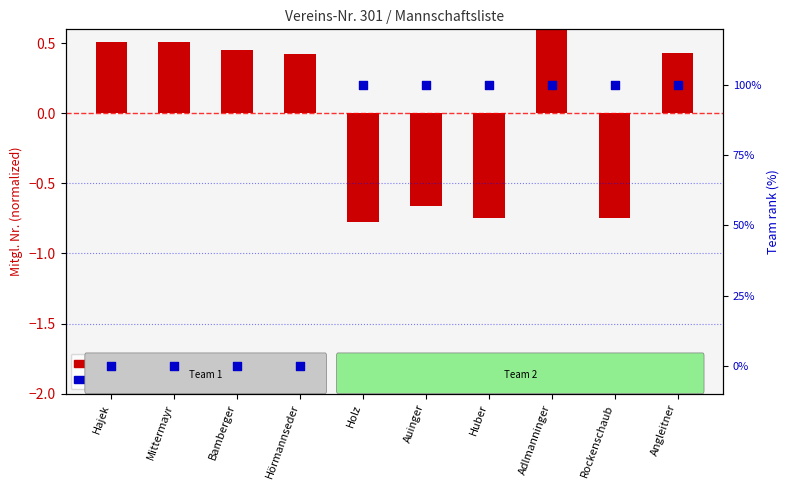

What is the total value across all series at Bamberger?

0.5